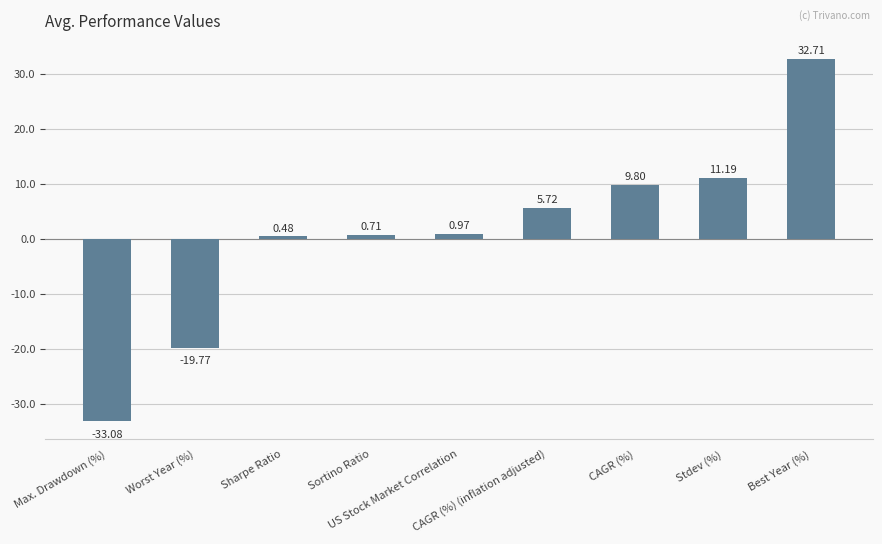

Rank the categories by value from highest to lowest.

Best Year (%), Stdev (%), CAGR (%), CAGR (%) (inflation adjusted), US Stock Market Correlation, Sortino Ratio, Sharpe Ratio, Worst Year (%), Max. Drawdown (%)